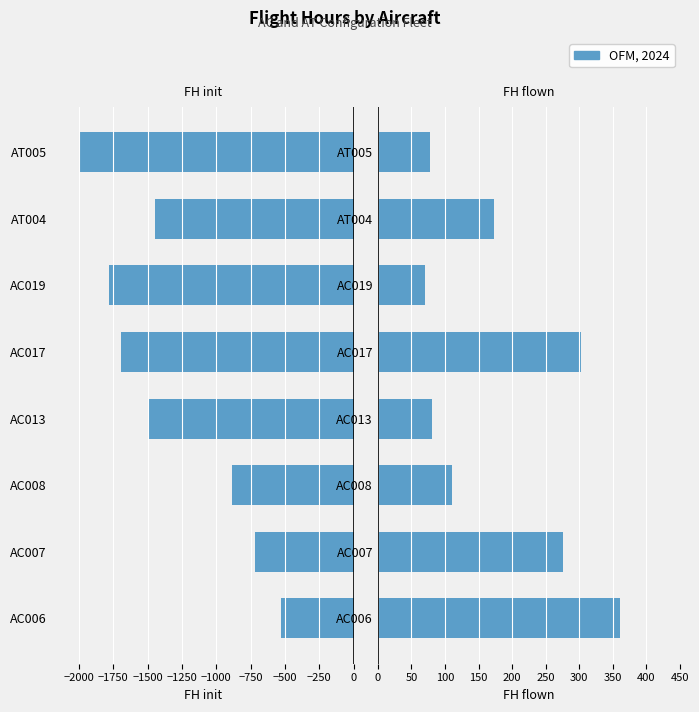

How many values in the FH init series exceed -1447?

3